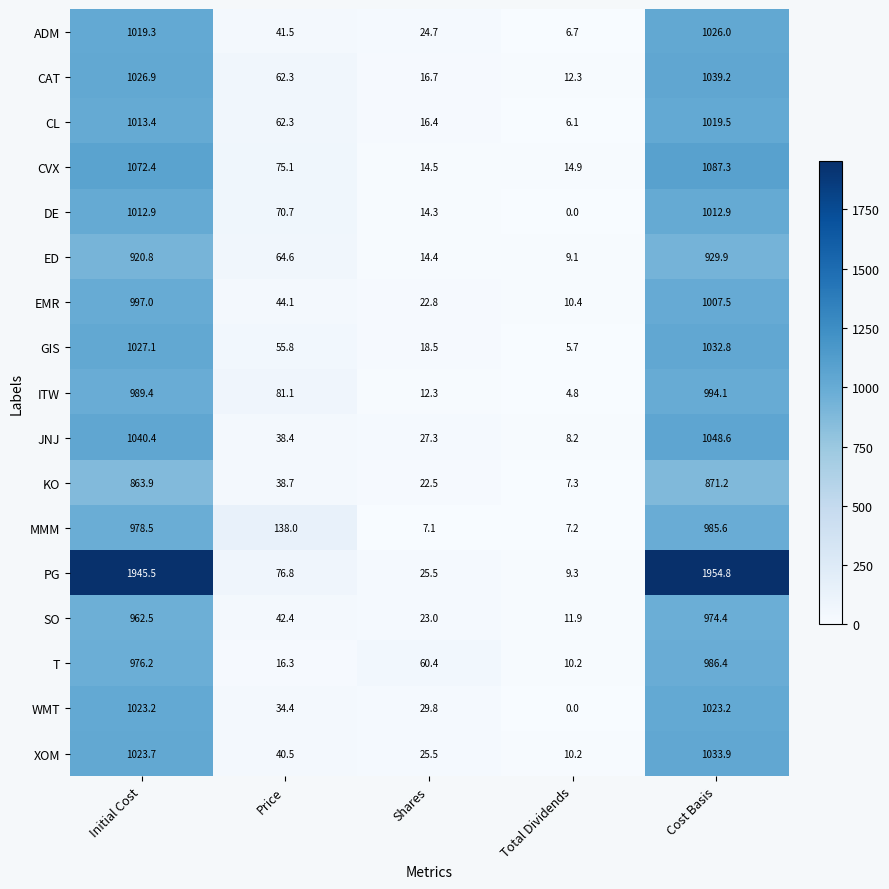

The CL series shows 18.3 at Price. True or false?

False